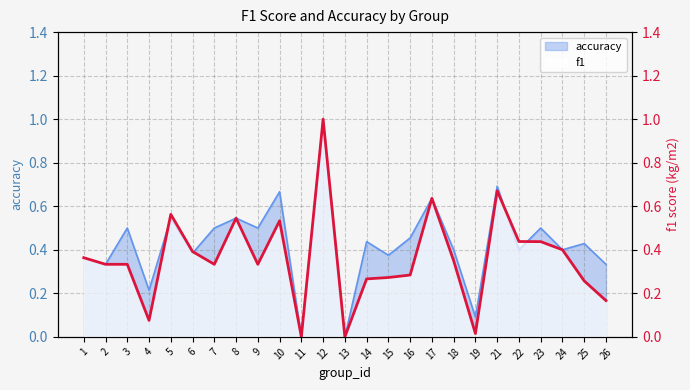

True or false: the data shows 0.3 at 10.

False